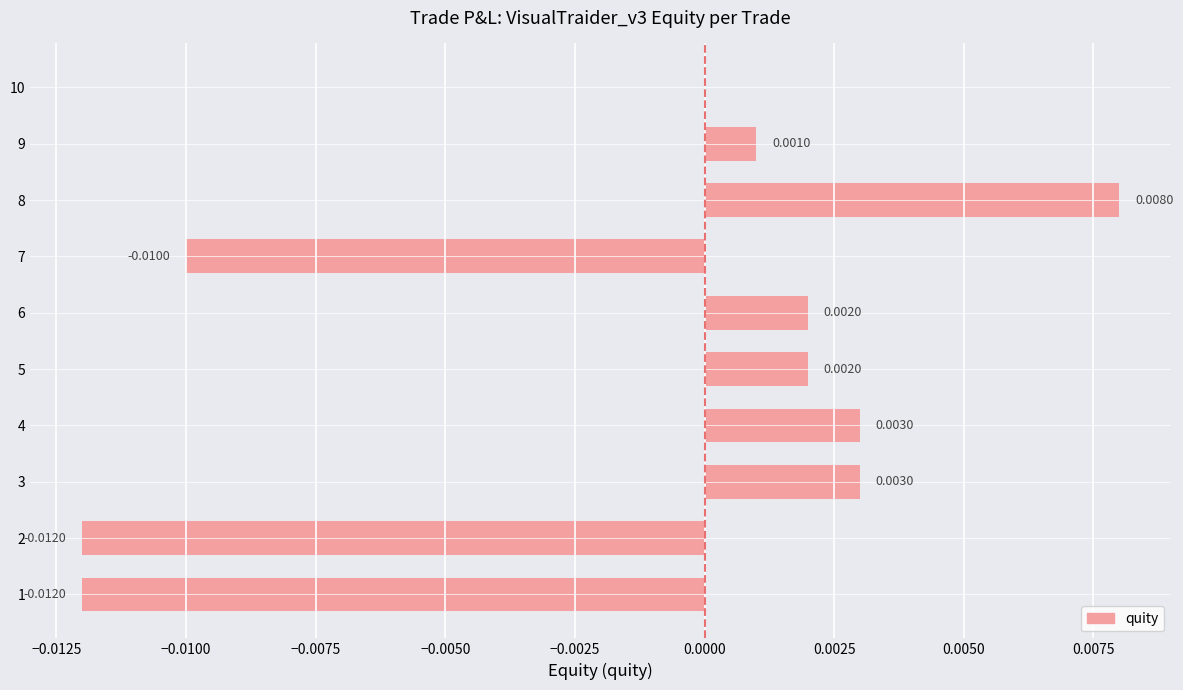

At which label is the value closest to 0?

10